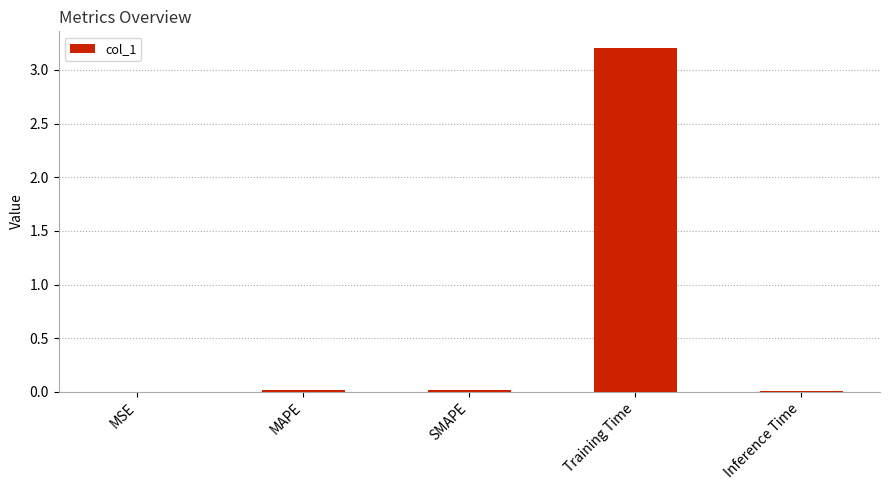

At which category does the chart reach its peak across all series?

Training Time